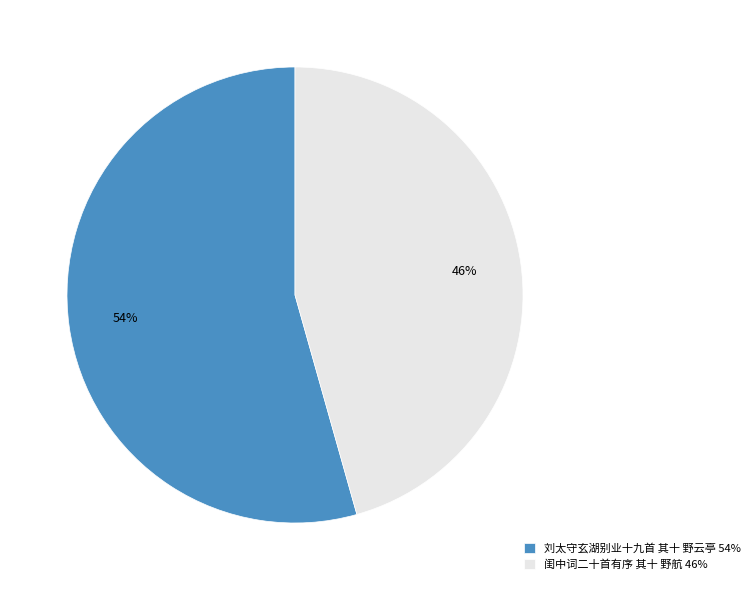

How many slices are in this pie chart?

2